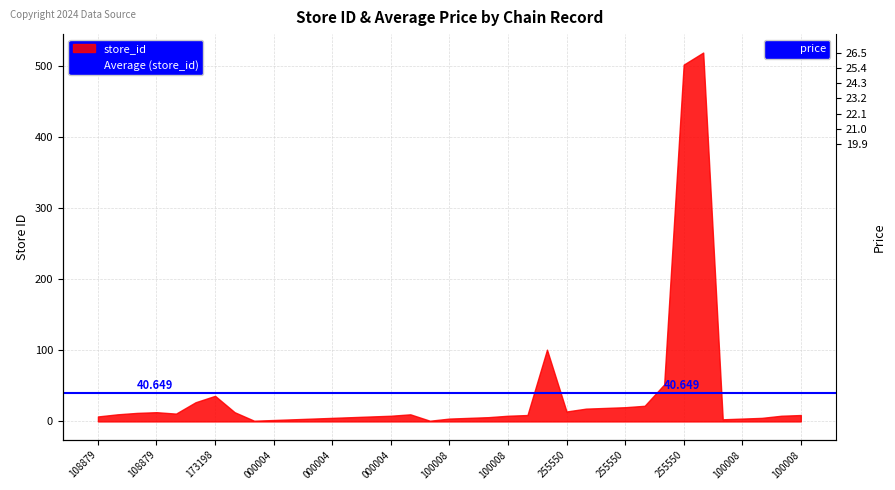

What is the lowest value of the price series?

19.9